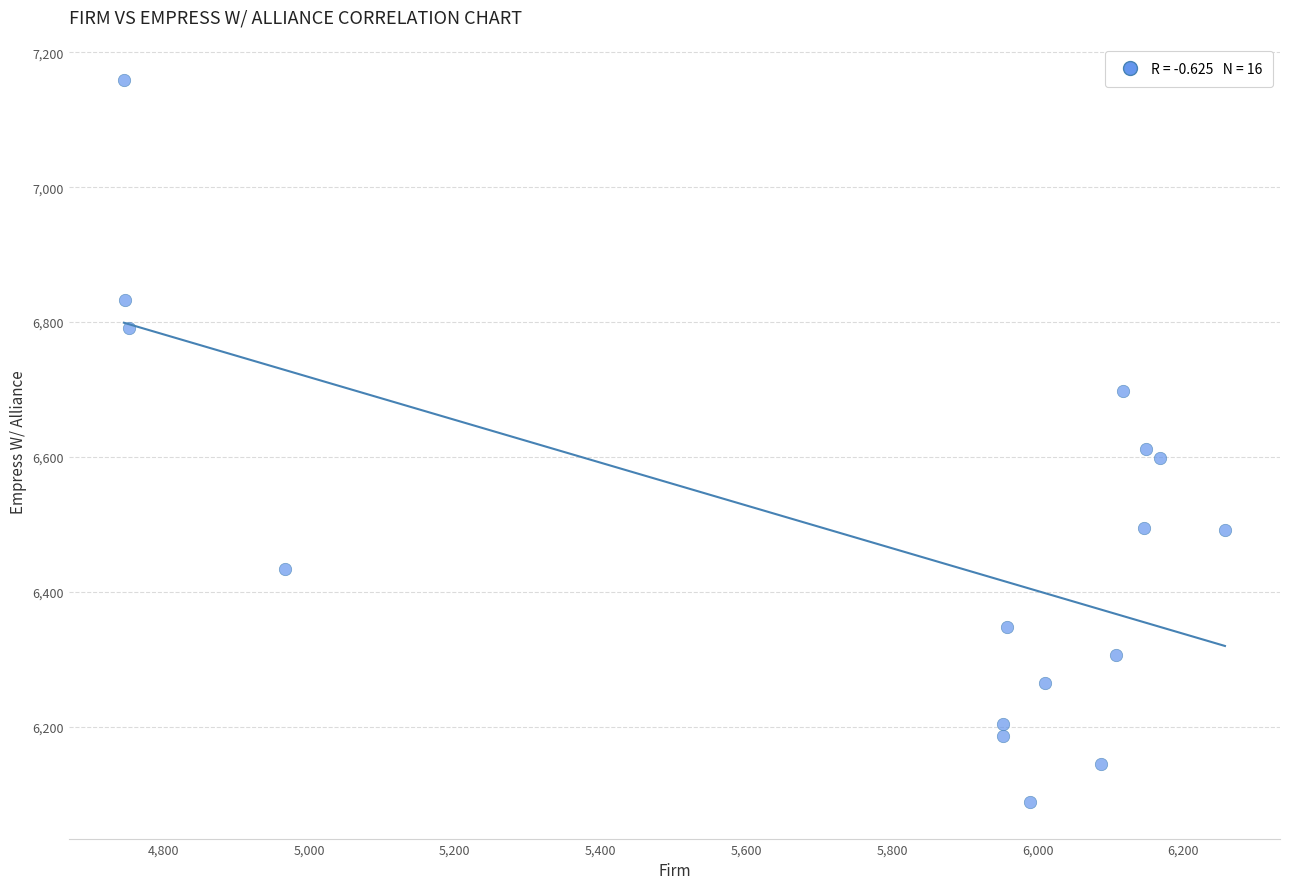

What is the range of X values (max minus min)?

1511.1